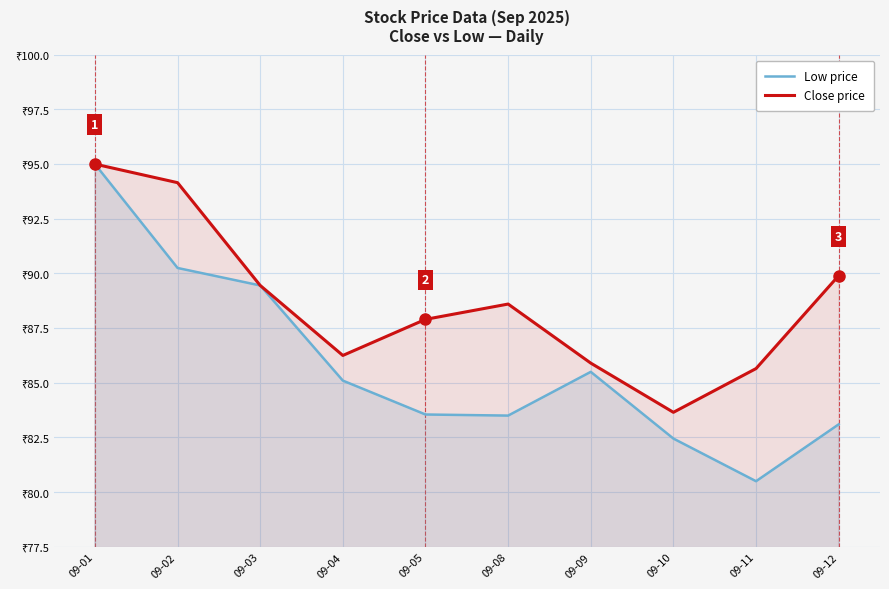

Which label corresponds to the smallest value in the chart?

09-11